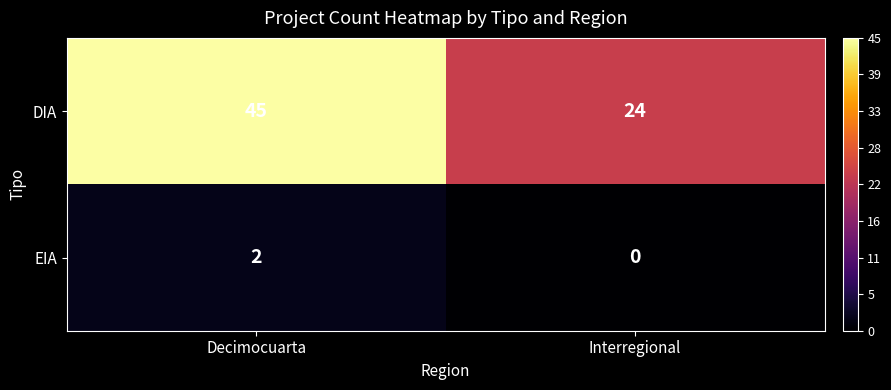

What is the greatest value displayed?

45